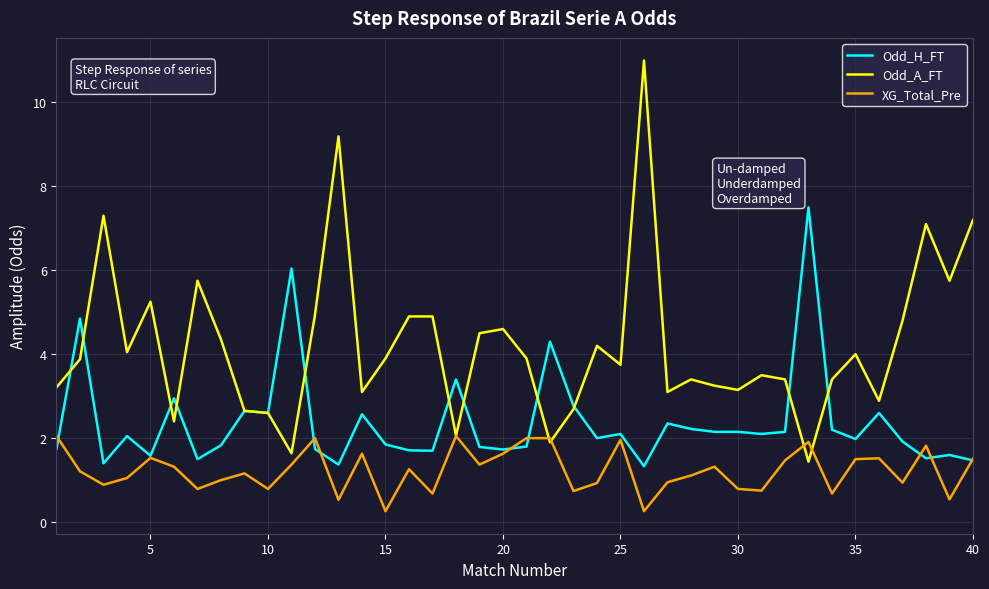

What is the smallest value displayed?

0.3